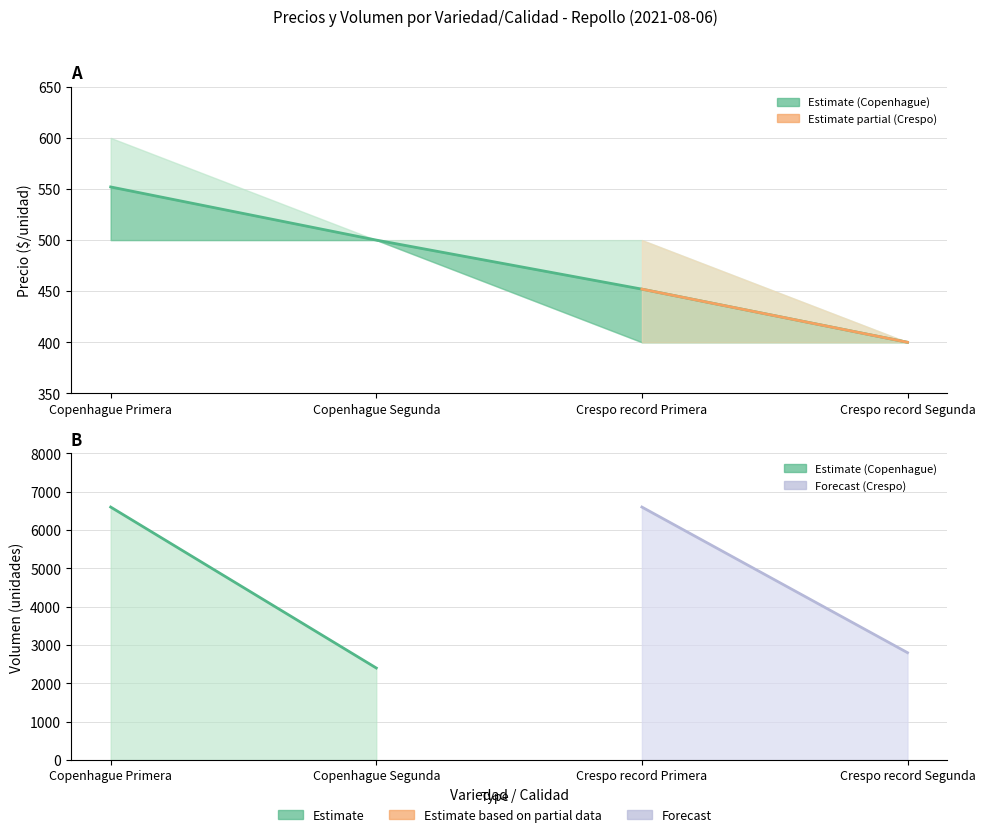

What is the difference between the maximum and minimum values in the Precio maximo series?

200